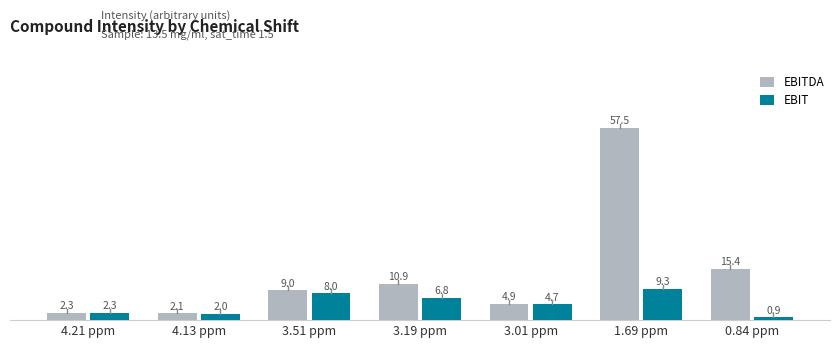

How many distinct data groups are displayed?

2